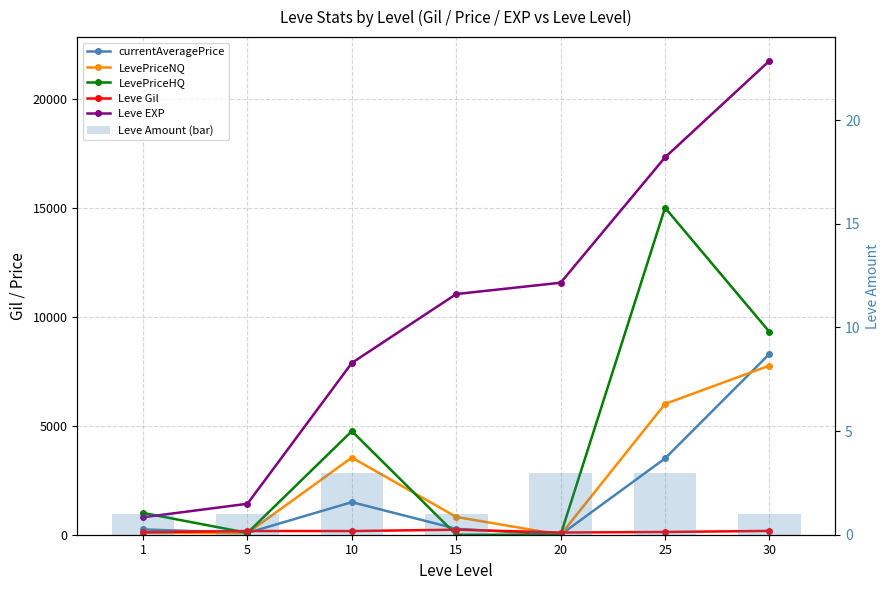

Which series has the largest range (max minus min)?

Leve EXP